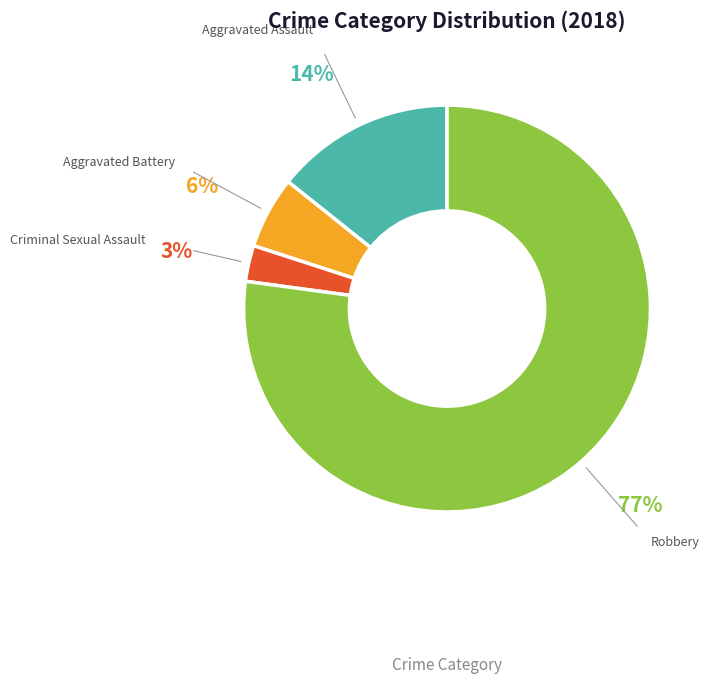

To the nearest percent, what is the difference between the largest and smallest slice percentages?

74%